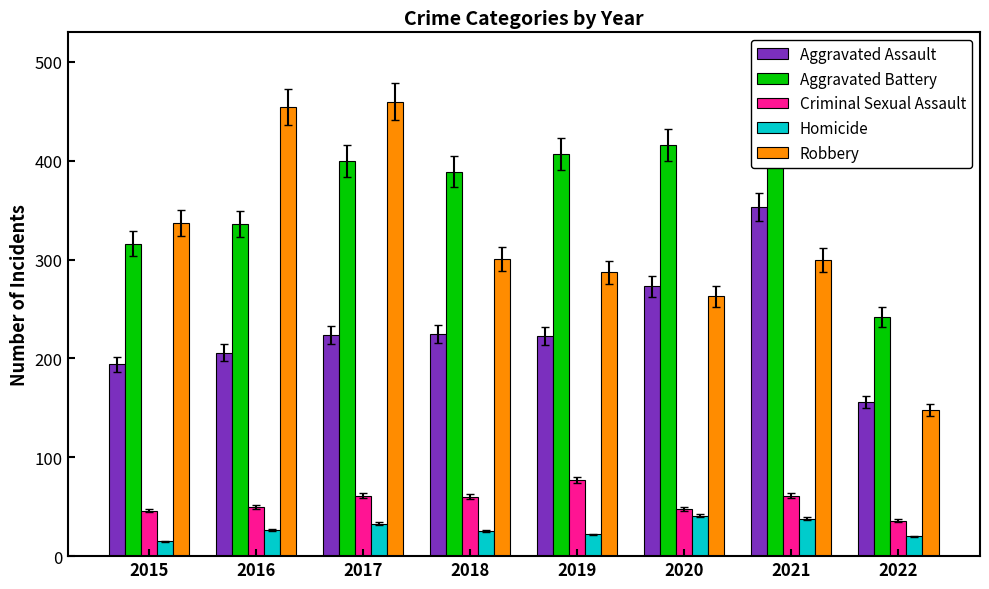

What is the difference between the highest and lowest values at 2018?

364